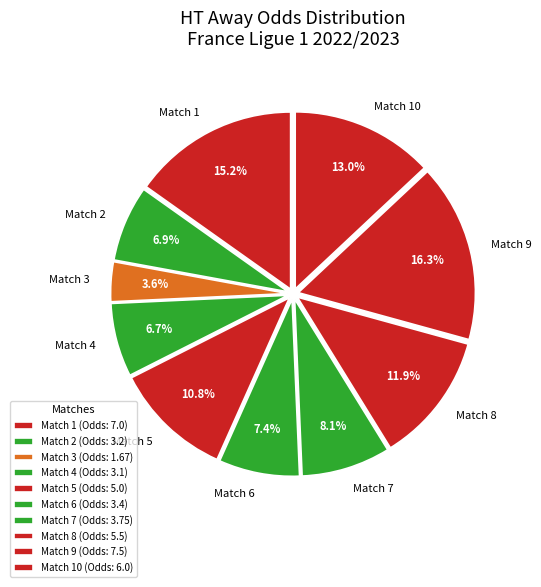

Approximately how many times larger is the value at Match 4 compared to Match 3?

1.9